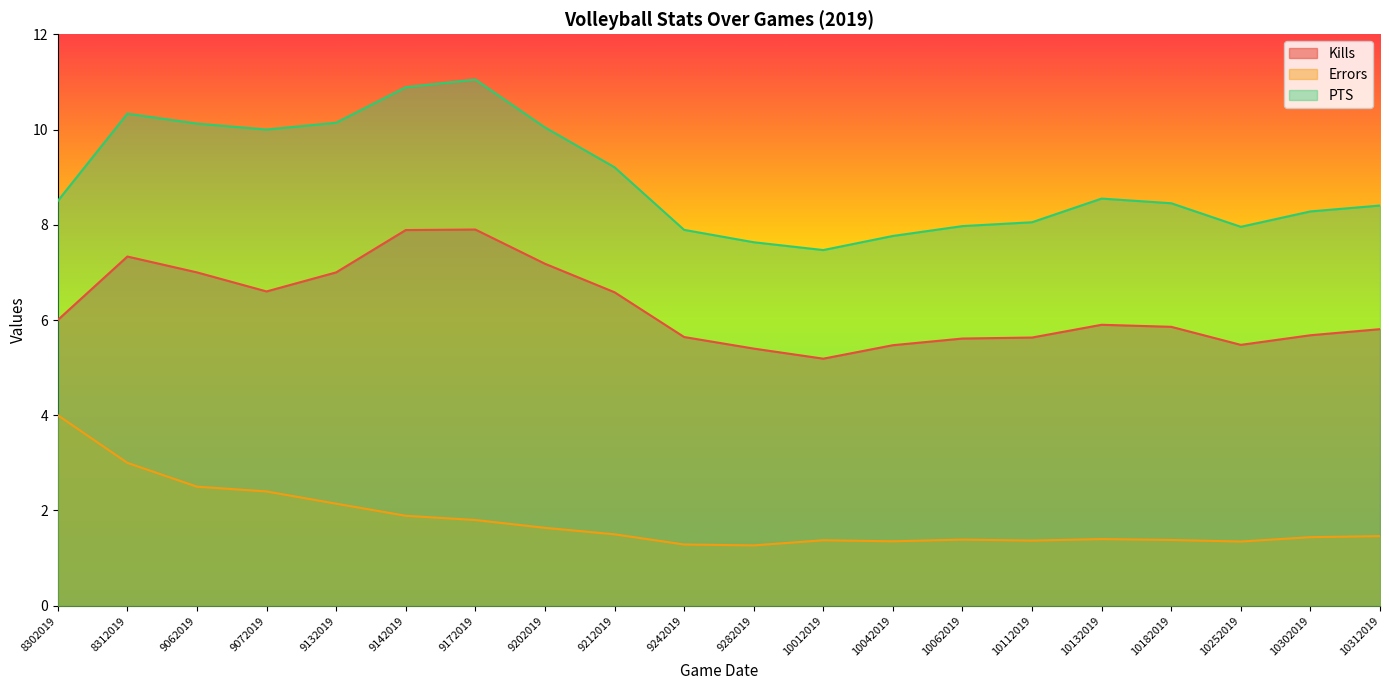

Rank the series at 10132019 from lowest to highest value.

Errors, Kills, PTS